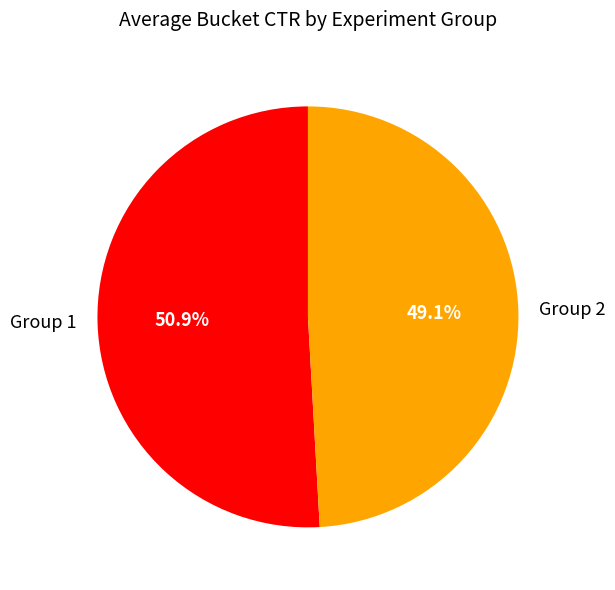

Combined, do Group 2 and Group 1 account for over 50%?

Yes